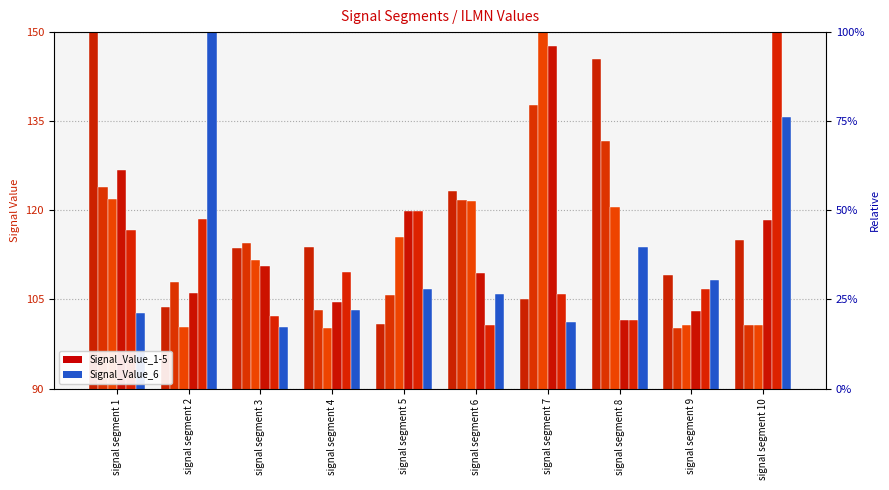

Are the bars horizontal?

No